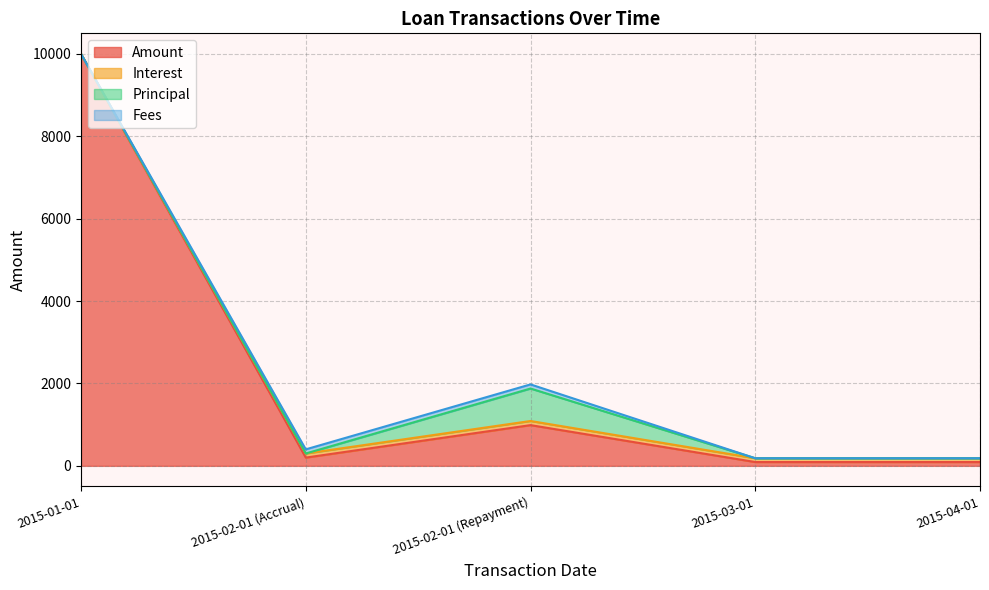

Which category has the highest value in the Amount series?

2015-01-01